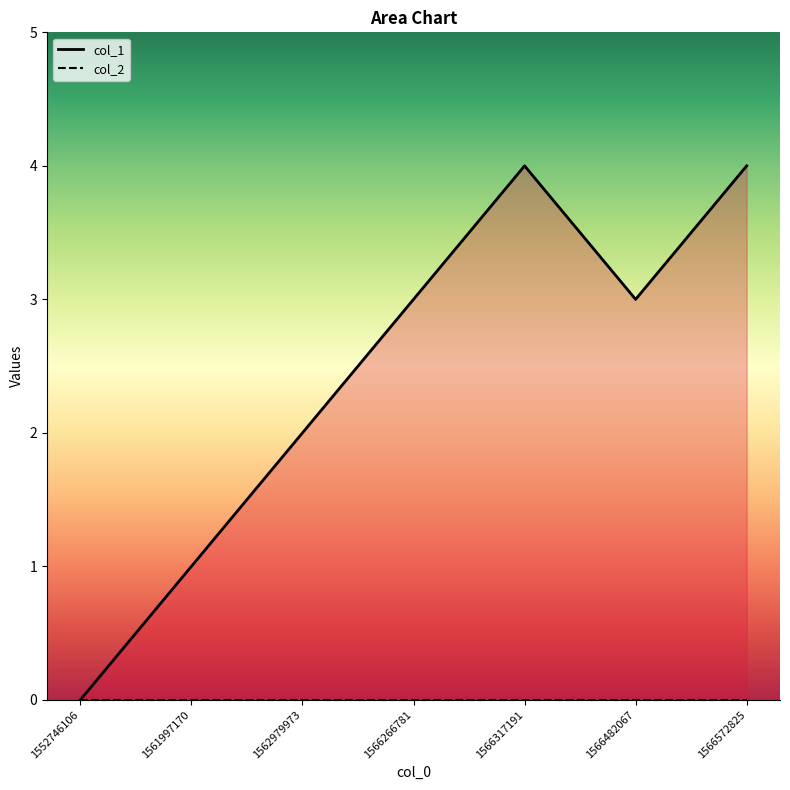

Which label corresponds to the smallest value in the chart?

1552746106